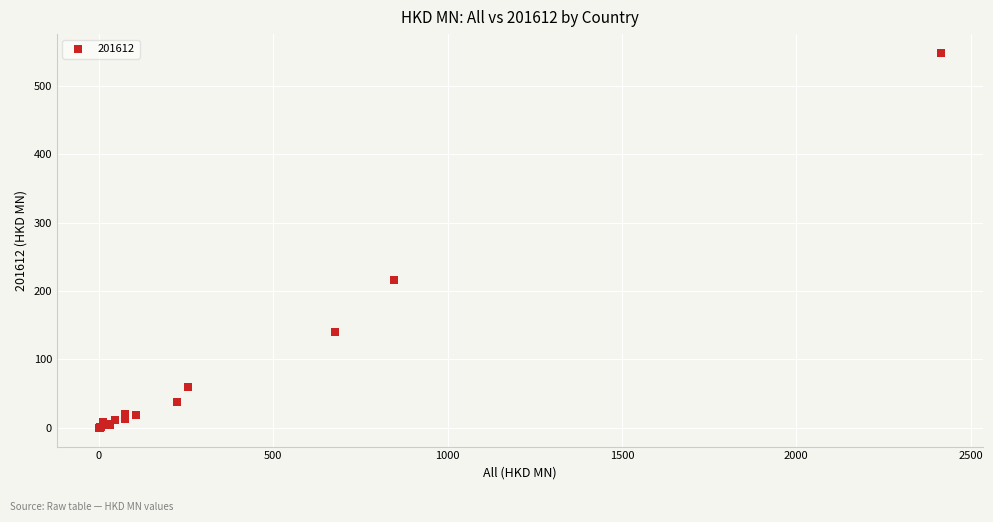

What Y value in the scatter plot is closest to 274?

216.7